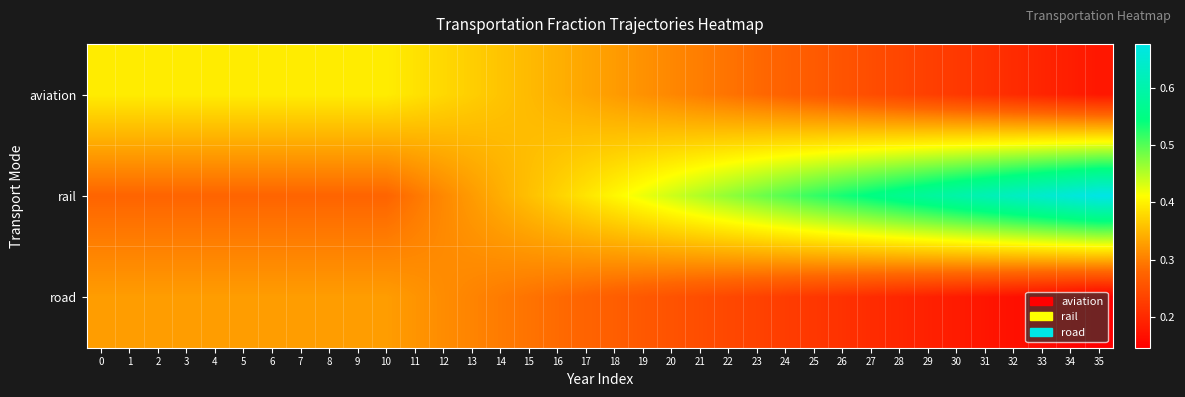

List the series in order of their peak value, highest first.

rail, aviation, road